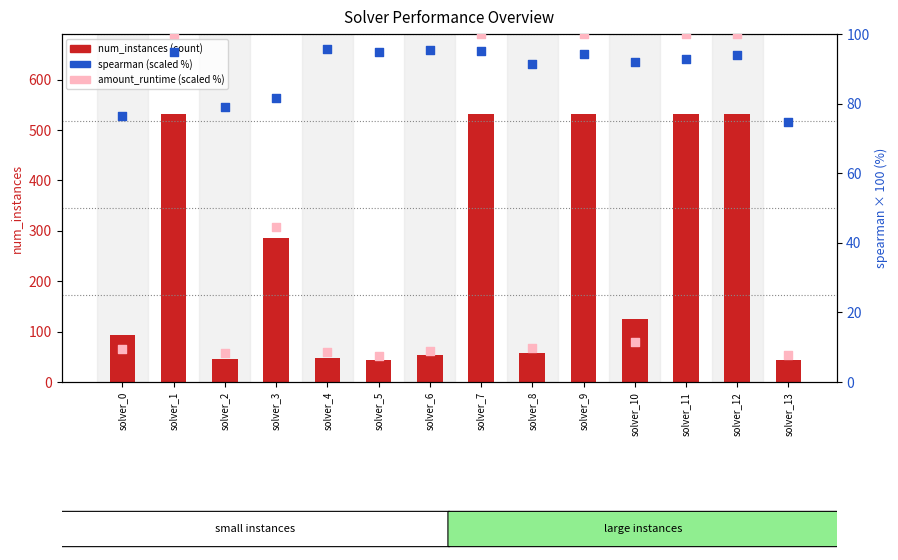

Which series reaches the minimum Y coordinate?

amount_runtime (scaled %)